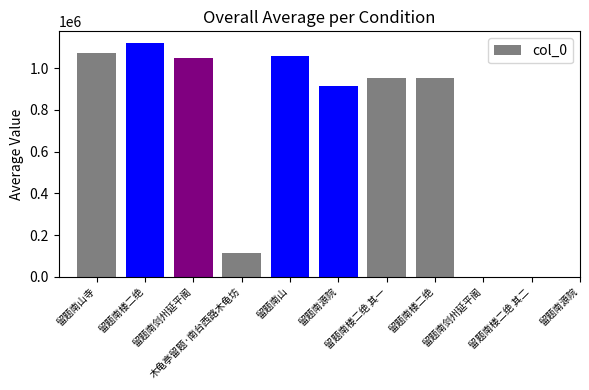

What is the label of the 2nd bar from the right?

留题南楼二绝